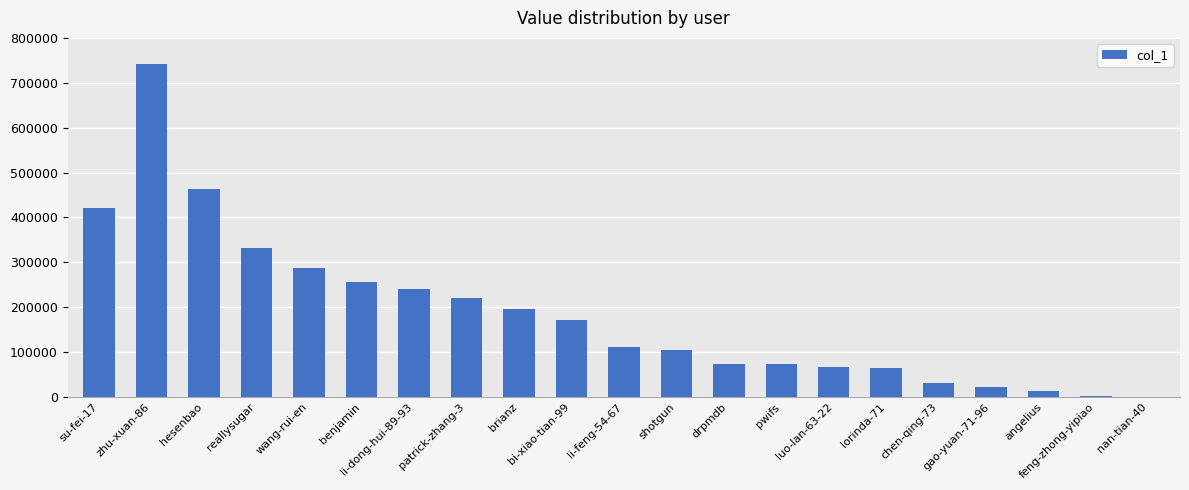

At which category does the chart reach its peak across all series?

zhu-xuan-86